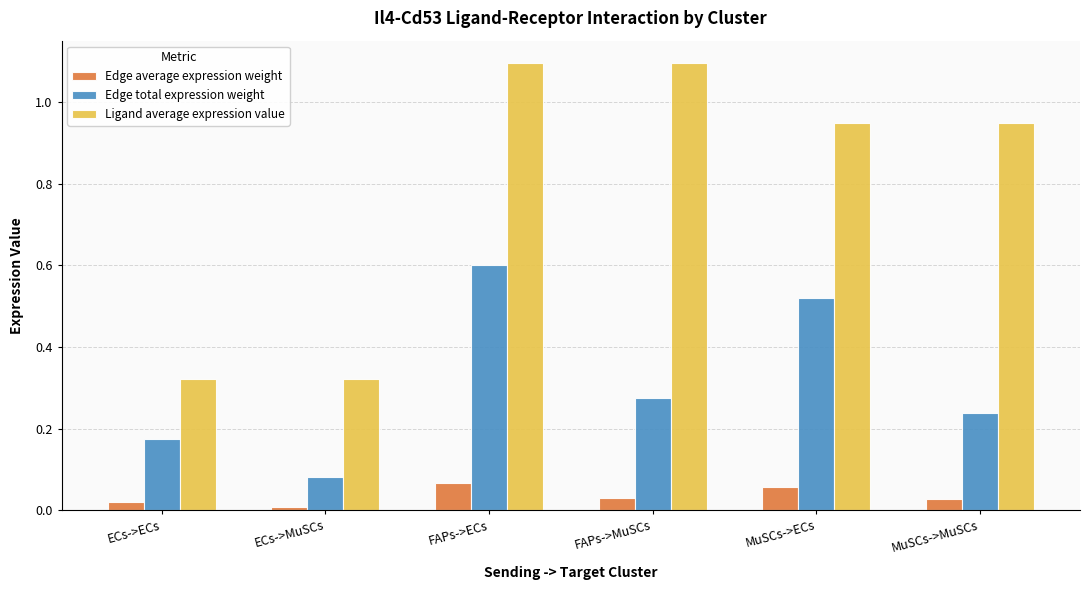

Is it true that Ligand average expression value equals 0.6 at ECs->ECs?

False